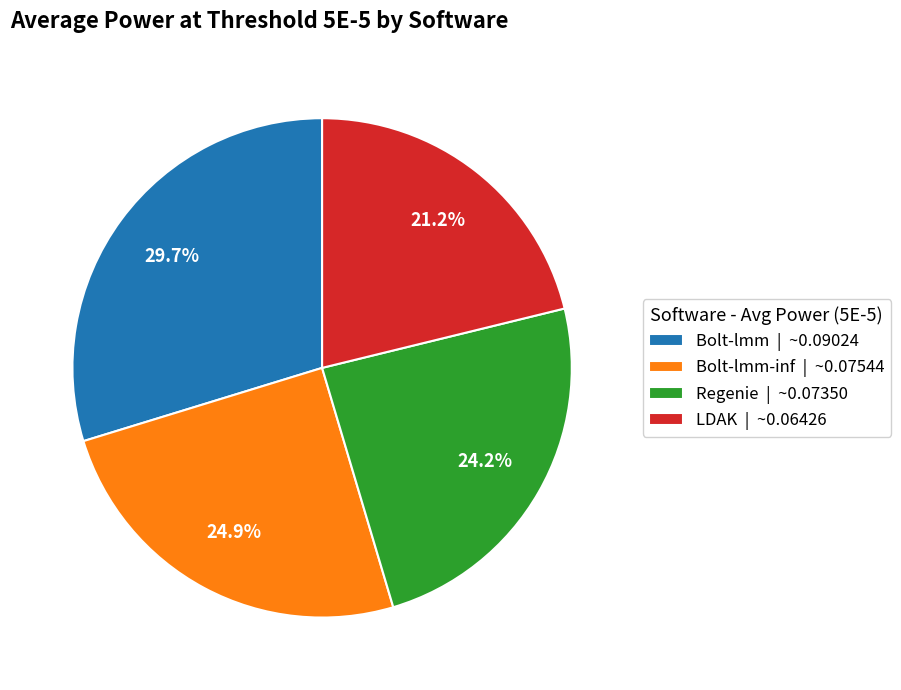

Is there a majority slice in this chart?

No